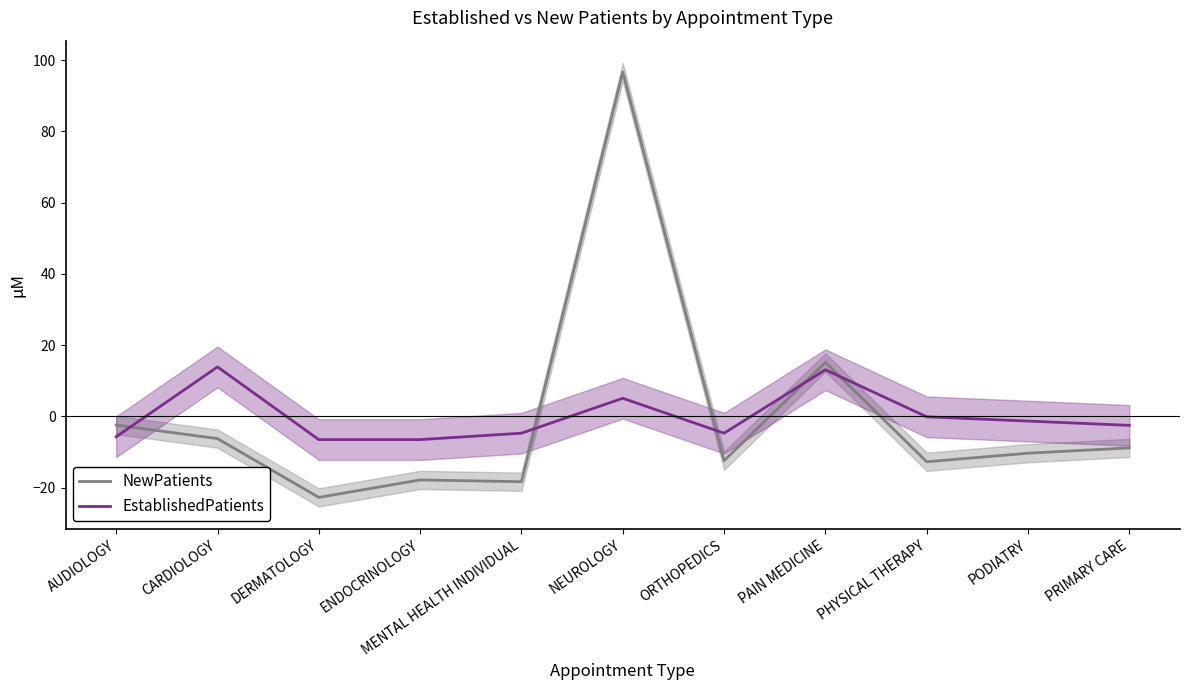

Is the value of EstablishedPatients at PHYSICAL THERAPY greater than the value of NewPatients at MENTAL HEALTH INDIVIDUAL?

Yes